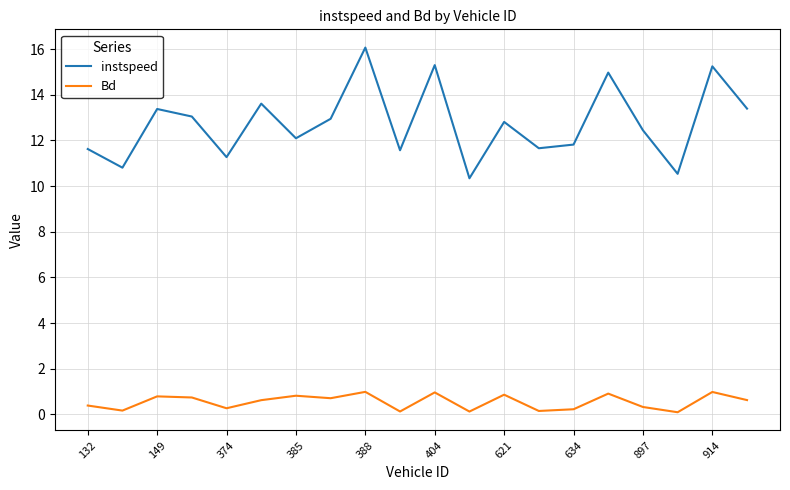

Which series has the largest total across all categories?

instspeed